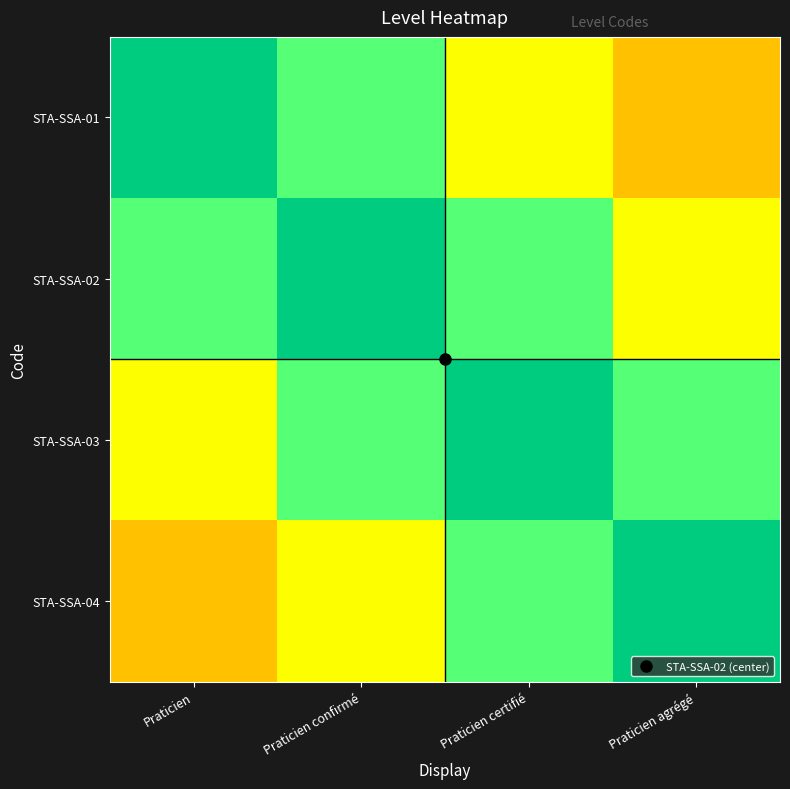

Which series changed the most between Praticien confirmé and Praticien certifié?

STA-SSA-02